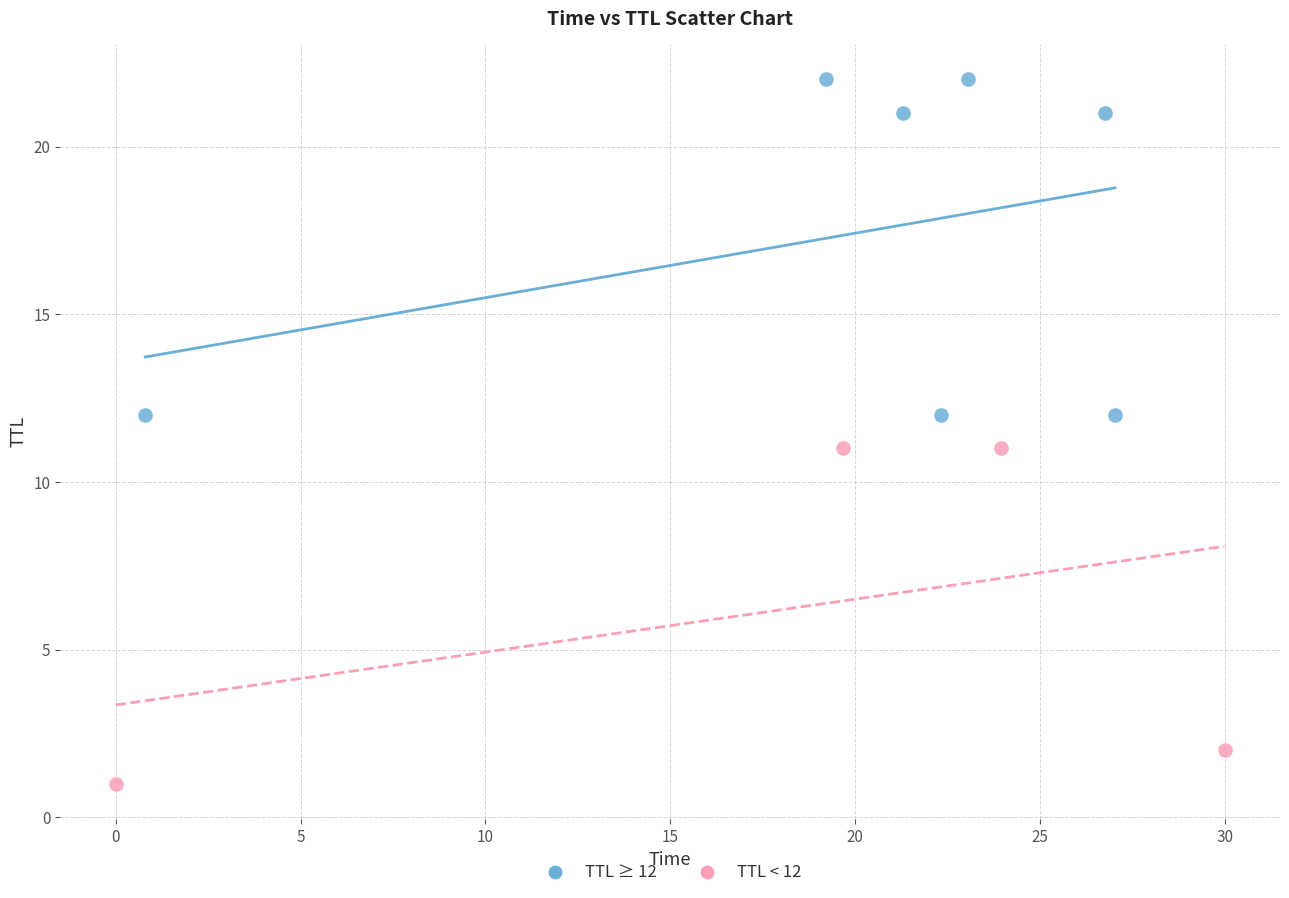

Which series reaches the maximum Y coordinate?

TTL ≥ 12